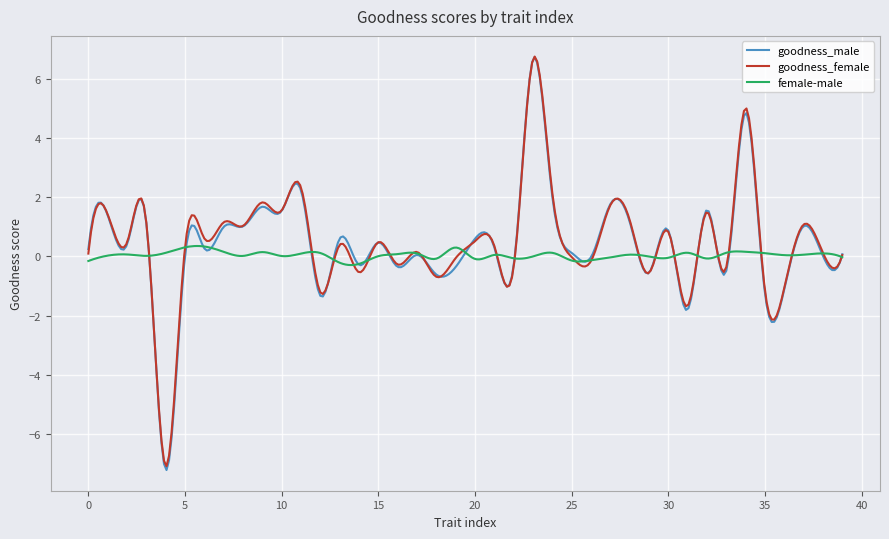

What is the minimum value shown in the chart?

-7.2